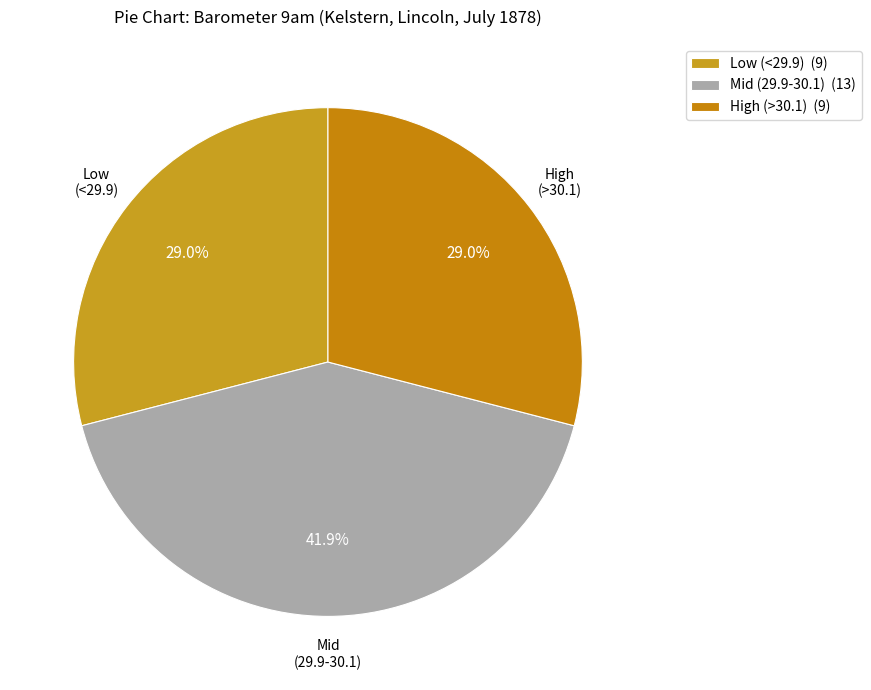

To the nearest percent, what is the average slice percentage?

33%